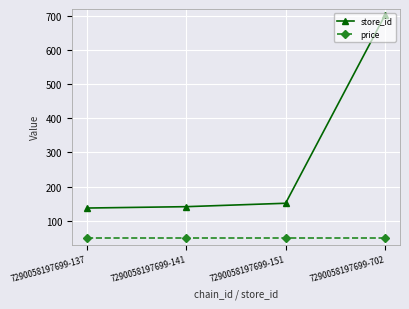

Is this an area chart (filled region under the line)?

No